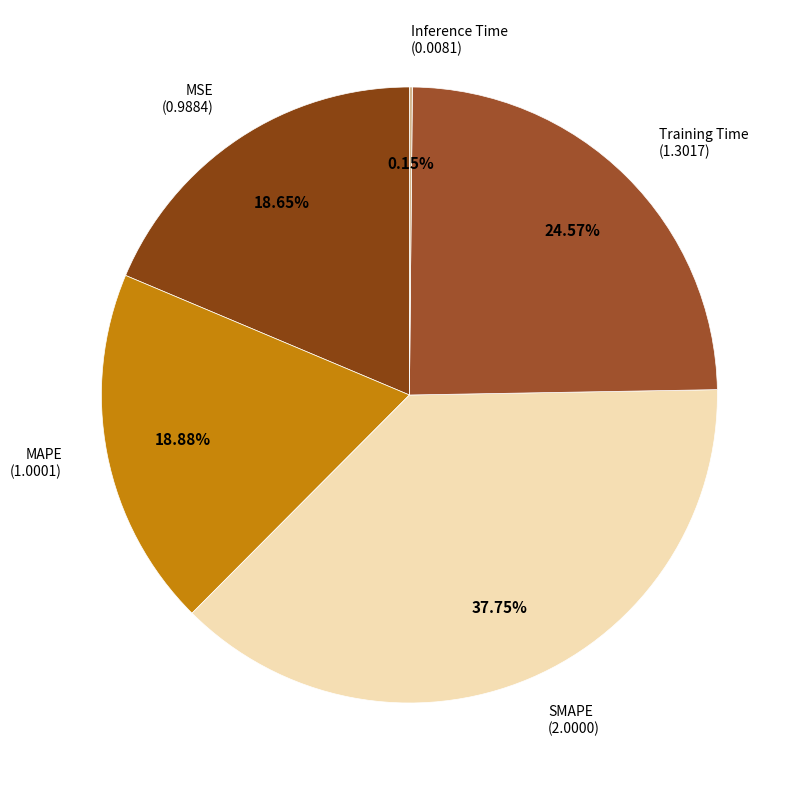

What is the smallest slice in the pie chart?

Inference Time